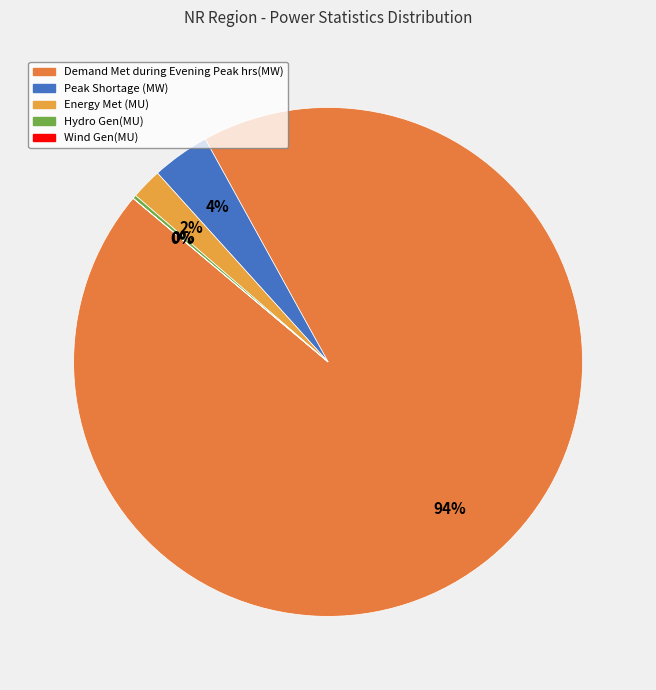

What percentage do Demand Met during Evening Peak hrs(MW) and Peak Shortage (MW) together represent?

97.8%